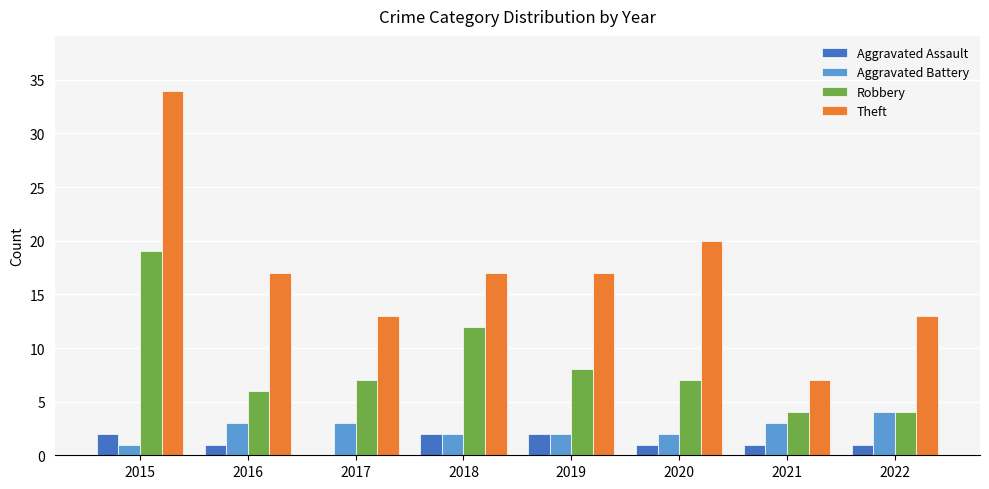

The value of Aggravated Assault at 2017 is 0. True or false?

True